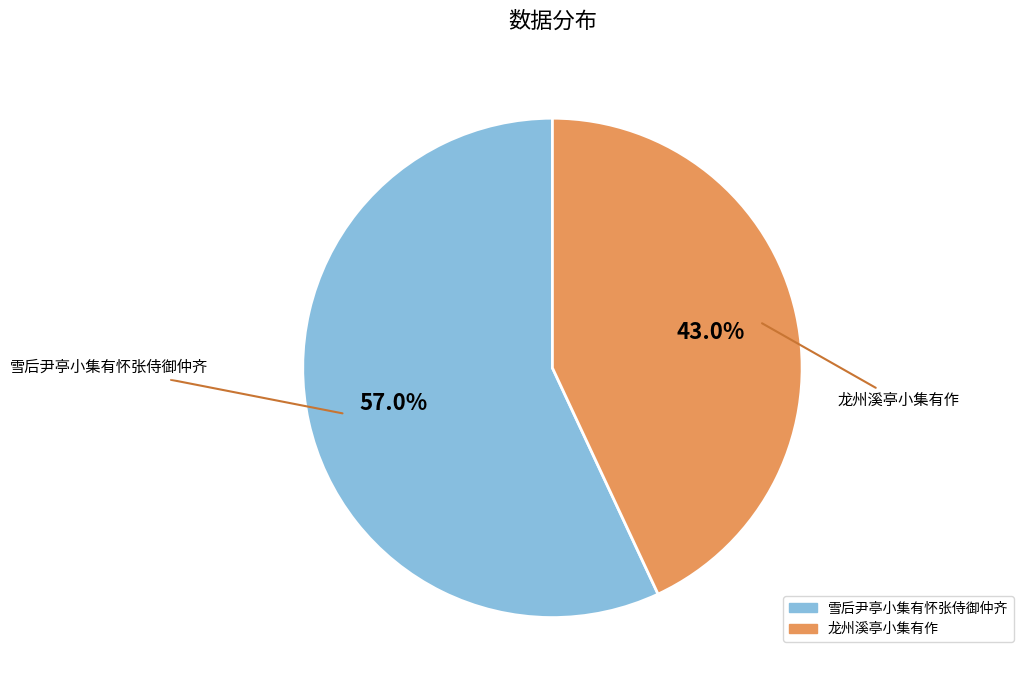

Which slice represents more than half of the pie?

雪后尹亭小集有怀张侍御仲齐